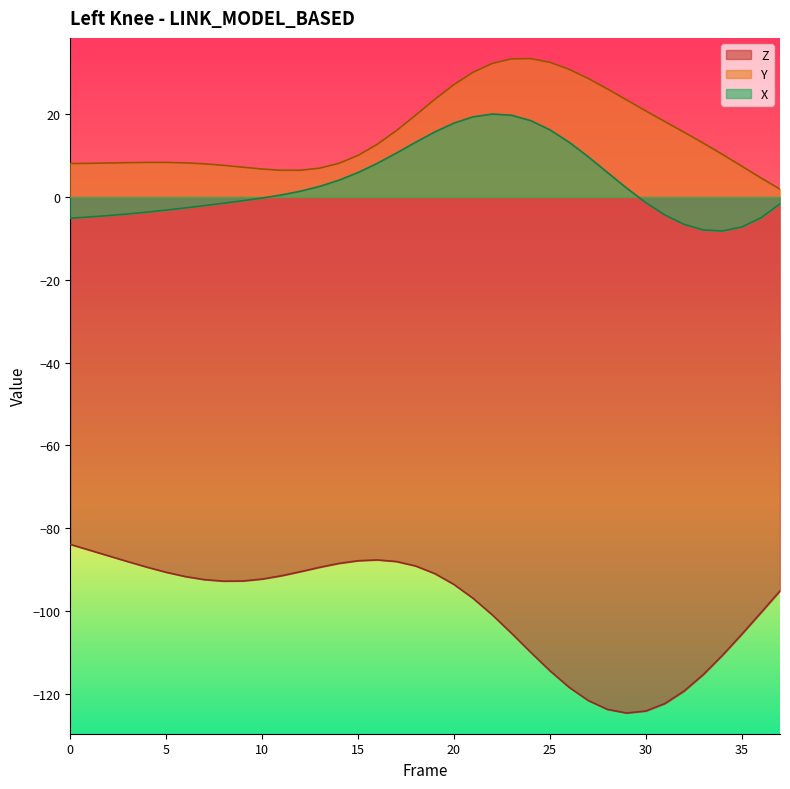

What is the difference between the highest and lowest values at 2?

94.9